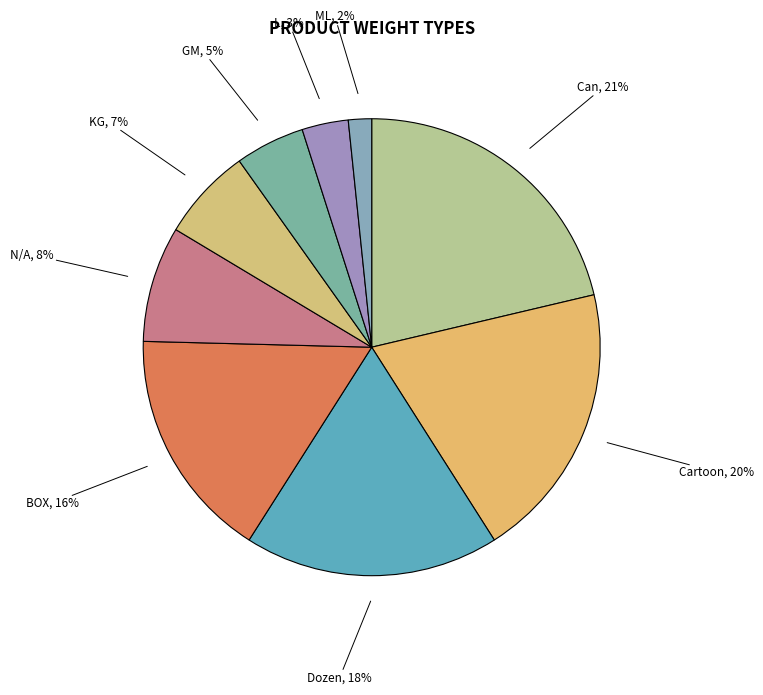

Between L and ML, which is larger?

L